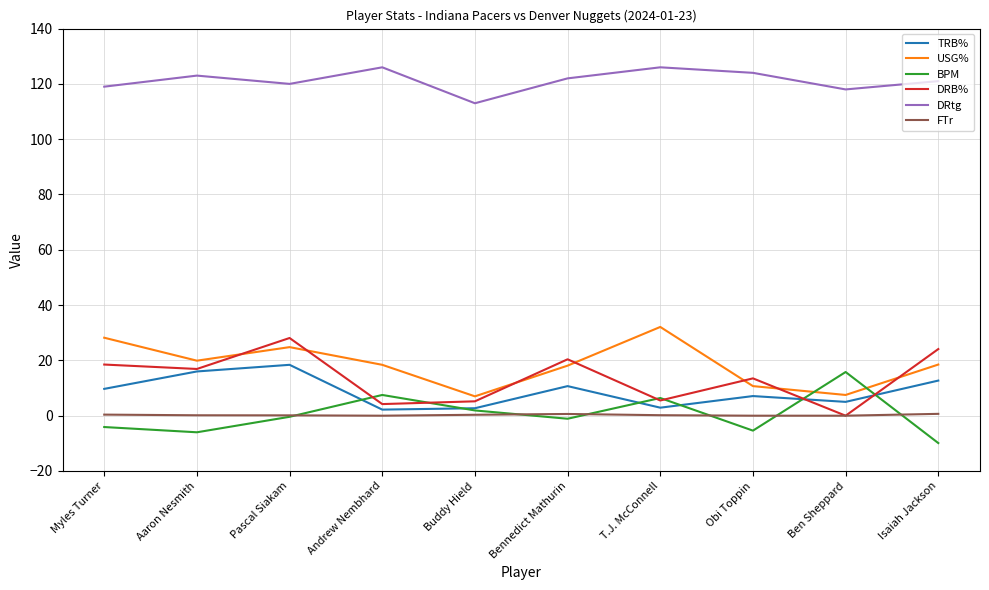

The USG% series shows 7.0 at Buddy Hield. True or false?

True